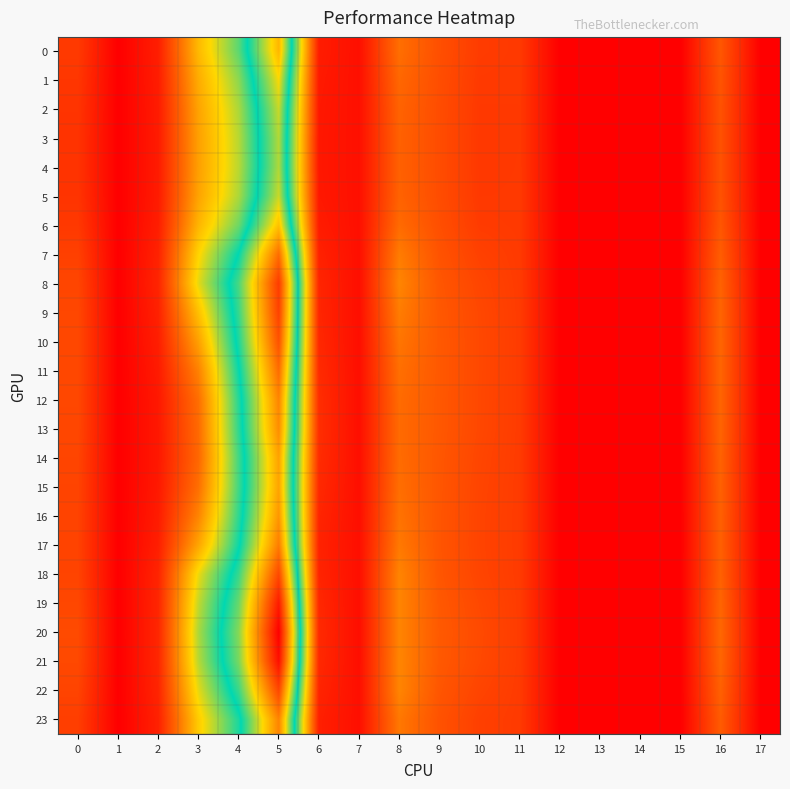

Reading left to right, extract all data points from this chart.

0: 0=11.3	1=0.0	2=6.1	3=34.3	4=52.3	5=85.1	6=5.6	7=3.1	8=21.4	9=15.5	10=11.7	11=11.2	12=0.0	13=0.0	14=0.0	15=0.0	16=16.9	17=0.0
1: 0=10.7	1=0.0	2=5.7	3=32.0	4=48.6	5=78.9	6=5.2	7=3.2	8=20.1	9=15.1	10=11.3	11=11.2	12=0.0	13=0.0	14=0.0	15=0.0	16=16.4	17=0.0
2: 0=10.2	1=0.0	2=5.5	3=30.5	4=46.2	5=74.9	6=4.9	7=3.2	8=19.3	9=14.9	10=11.1	11=11.1	12=0.0	13=0.0	14=0.0	15=0.0	16=16.0	17=0.0
3: 0=10.1	1=0.0	2=5.4	3=29.9	4=45.2	5=73.3	6=4.8	7=3.2	8=18.9	9=14.9	10=11.0	11=11.1	12=0.0	13=0.0	14=0.0	15=0.0	16=15.9	17=0.0
4: 0=10.0	1=0.0	2=5.3	3=29.8	4=45.1	5=73.0	6=4.8	7=3.2	8=18.9	9=14.9	10=11.0	11=11.2	12=0.0	13=0.0	14=0.0	15=0.0	16=15.9	17=0.0
5: 0=10.2	1=0.0	2=5.5	3=30.5	4=46.1	5=75.0	6=4.9	7=3.2	8=19.2	9=15.0	10=11.1	11=11.2	12=0.0	13=0.0	14=0.0	15=0.0	16=16.1	17=0.0
6: 0=11.1	1=0.0	2=5.9	3=33.5	4=50.9	5=83.1	6=5.5	7=3.1	8=20.7	9=15.4	10=11.6	11=11.2	12=0.0	13=0.0	14=0.0	15=0.0	16=16.8	17=0.0
7: 0=12.6	1=0.0	2=6.8	3=38.9	4=59.6	5=97.7	6=6.6	7=3.0	8=23.7	9=16.2	10=12.7	11=11.4	12=0.0	13=0.0	14=0.0	15=0.0	16=18.1	17=0.0
8: 0=13.6	1=0.0	2=7.3	3=41.7	4=65.0	5=107.3	6=7.4	7=3.0	8=25.2	9=16.8	10=13.6	11=11.5	12=0.0	13=0.0	14=0.0	15=0.0	16=19.1	17=0.0
9: 0=13.9	1=0.0	2=6.6	3=35.5	4=63.6	5=106.0	6=7.5	7=3.0	8=23.8	9=17.2	10=14.0	11=11.6	12=0.0	13=0.0	14=0.0	15=0.0	16=19.6	17=0.0
10: 0=14.1	1=0.0	2=6.0	3=30.0	4=61.6	5=102.9	6=7.8	7=2.9	8=22.6	9=17.3	10=14.2	11=11.6	12=0.0	13=0.0	14=0.0	15=0.0	16=19.8	17=0.0
11: 0=14.1	1=0.0	2=5.3	3=24.8	4=58.8	5=98.0	6=8.4	7=2.9	8=21.5	9=17.2	10=14.1	11=11.6	12=0.0	13=0.0	14=0.0	15=0.0	16=19.7	17=0.0
12: 0=13.9	1=0.0	2=4.9	3=21.4	4=56.6	5=93.7	6=8.9	7=3.0	8=20.8	9=17.2	10=14.0	11=11.6	12=0.0	13=0.0	14=0.0	15=0.0	16=19.6	17=0.0
13: 0=13.9	1=0.0	2=4.8	3=20.6	4=55.9	5=92.2	6=9.0	7=3.0	8=20.7	9=17.1	10=14.0	11=11.6	12=0.0	13=0.0	14=0.0	15=0.0	16=19.5	17=0.0
14: 0=13.5	1=0.0	2=4.8	3=20.1	4=54.4	5=88.6	6=8.7	7=3.0	8=20.9	9=16.9	10=13.6	11=11.6	12=0.0	13=0.0	14=0.0	15=0.0	16=19.1	17=0.0
15: 0=13.2	1=0.0	2=5.0	3=21.4	4=54.4	5=88.3	6=8.1	7=3.0	8=21.3	9=16.8	10=13.4	11=11.5	12=0.0	13=0.0	14=0.0	15=0.0	16=18.9	17=0.0
16: 0=13.1	1=0.0	2=5.5	3=25.1	4=55.9	5=90.7	6=7.3	7=3.0	8=22.1	9=16.6	10=13.2	11=11.5	12=0.0	13=0.0	14=0.0	15=0.0	16=18.8	17=0.0
17: 0=13.0	1=0.0	2=6.1	3=30.9	4=58.4	5=95.0	6=6.8	7=3.0	8=23.2	9=16.6	10=13.2	11=11.5	12=0.0	13=0.0	14=0.0	15=0.0	16=18.7	17=0.0
18: 0=13.2	1=0.0	2=7.2	3=41.0	4=63.7	5=104.6	6=7.2	7=3.0	8=25.1	9=16.8	10=13.4	11=11.5	12=0.0	13=0.0	14=0.0	15=0.0	16=18.9	17=0.0
19: 0=14.0	1=0.0	2=7.5	3=44.4	4=67.6	5=113.5	6=7.8	7=3.0	8=25.2	9=17.2	10=14.1	11=11.6	12=0.0	13=0.0	14=0.0	15=0.0	16=19.6	17=0.0
20: 0=14.4	1=0.0	2=7.6	3=46.2	4=69.8	5=118.9	6=8.2	7=2.9	8=25.1	9=17.5	10=14.5	11=11.6	12=0.0	13=0.0	14=0.0	15=0.0	16=20.1	17=0.0
21: 0=14.2	1=0.0	2=7.5	3=45.3	4=68.8	5=115.9	6=8.0	7=2.9	8=25.3	9=17.3	10=14.2	11=11.6	12=0.0	13=0.0	14=0.0	15=0.0	16=19.8	17=0.0
22: 0=13.3	1=0.0	2=7.2	3=41.6	4=64.0	5=105.0	6=7.2	7=3.0	8=25.2	9=16.7	10=13.3	11=11.5	12=0.0	13=0.0	14=0.0	15=0.0	16=18.9	17=0.0
23: 0=12.2	1=0.0	2=6.6	3=37.5	4=57.4	5=93.8	6=6.3	7=3.1	8=23.0	9=16.0	10=12.4	11=11.4	12=0.0	13=0.0	14=0.0	15=0.0	16=17.8	17=0.0